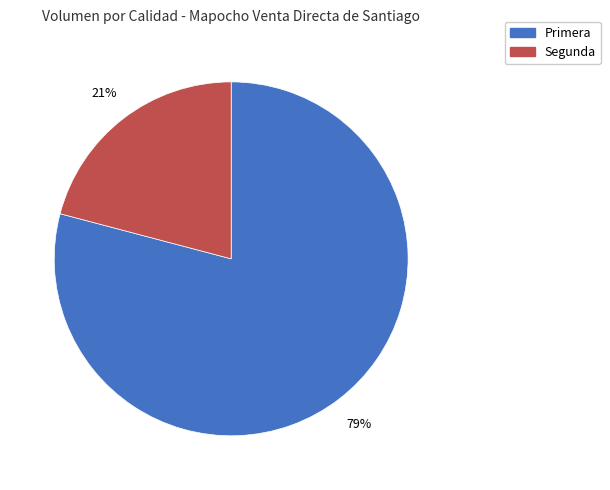

What is the ratio of the value at Primera to the value at Segunda?

3.8